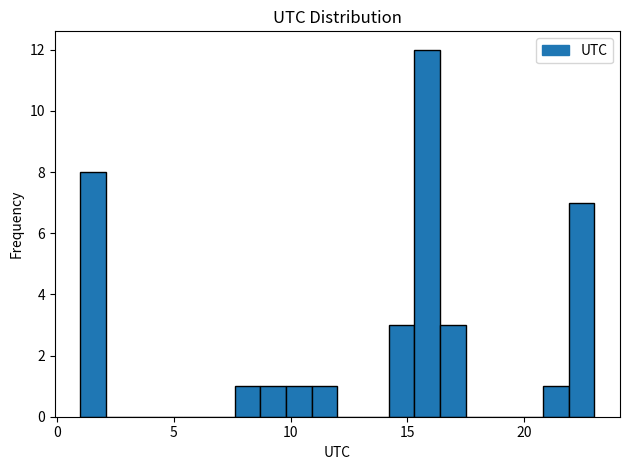

Around what value on the x-axis is the tallest bar? Give the approximate position of its centre, as read against the axis.

16.0